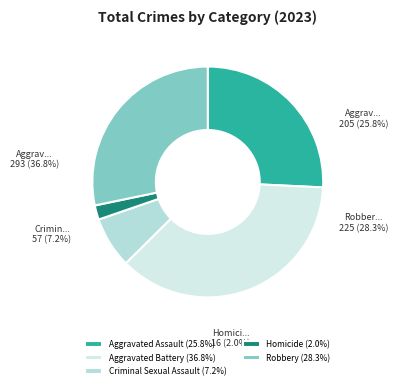

Does Aggravated Battery represent more than half of the total?

No